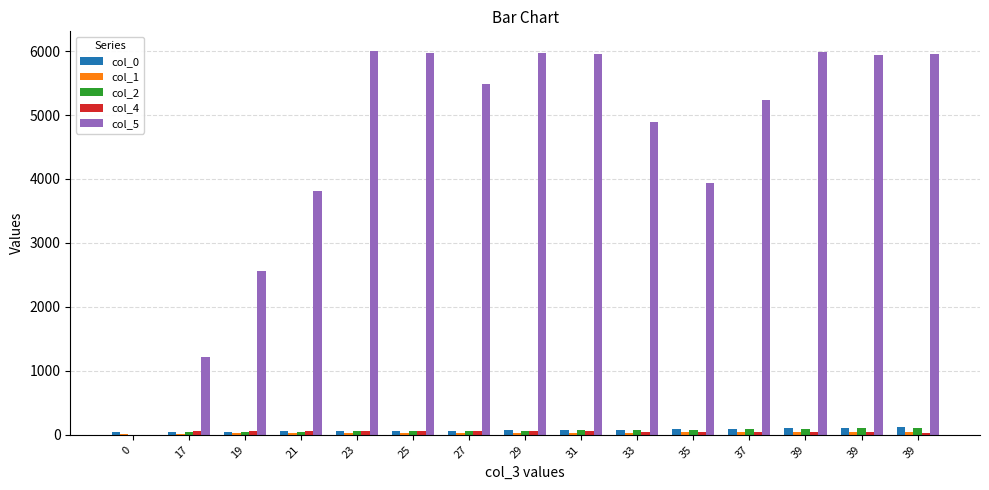

Reading right to left, extract all data points from this chart.

col_0: 39=115.0	39=108.0	39=101.0	37=94.0	35=88.0	33=82.0	31=76.0	29=70.0	27=64.0	25=58.0	23=55.0	21=52.0	19=49.0	17=46.0	0=43.0
col_1: 39=39.0	39=39.0	39=39.0	37=39.0	35=37.0	33=35.0	31=33.0	29=31.0	27=29.0	25=27.0	23=25.0	21=23.0	19=21.0	17=19.0	0=17.0
col_2: 39=108.0	39=101.0	39=94.0	37=88.0	35=82.0	33=76.0	31=70.0	29=64.0	27=58.0	25=55.0	23=52.0	21=49.0	19=46.0	17=43.0	0=0.0
col_4: 39=35.0	39=37.0	39=41.0	37=43.0	35=47.0	33=50.0	31=57.0	29=59.0	27=61.0	25=62.0	23=62.0	21=65.0	19=65.0	17=61.0	0=0.0
col_5: 39=5958.7	39=5939.8	39=5988.6	37=5237.0	35=3939.0	33=4888.5	31=5948.9	29=5973.7	27=5480.6	25=5966.9	23=6008.4	21=3819.6	19=2554.5	17=1215.5	0=0.0